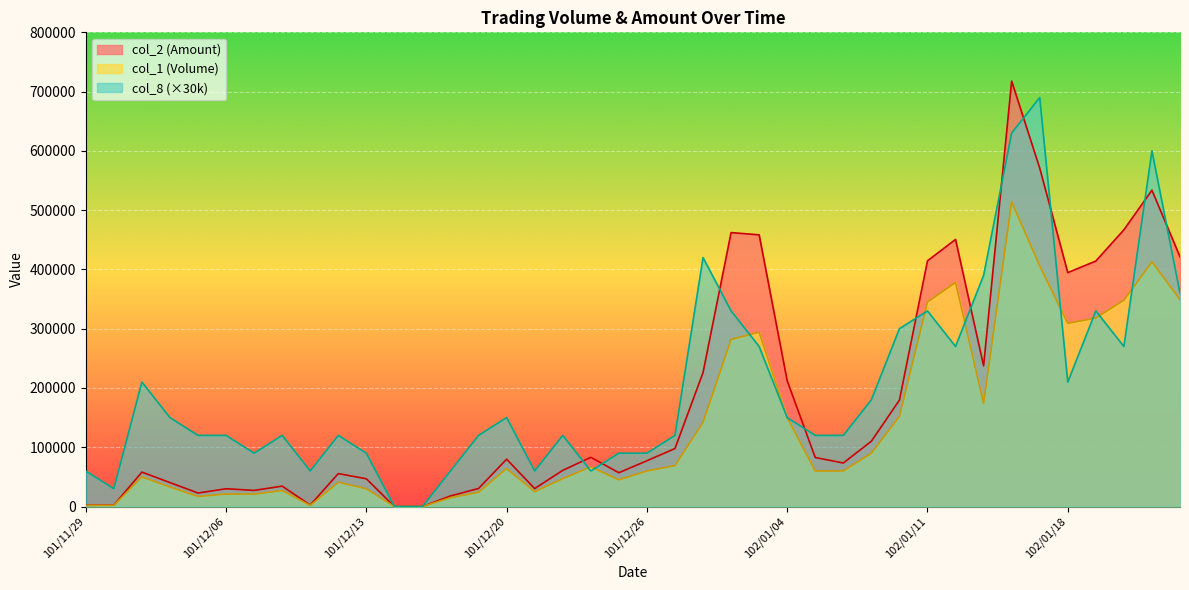

What is the average value of the col_2 (Amount) series?

182062